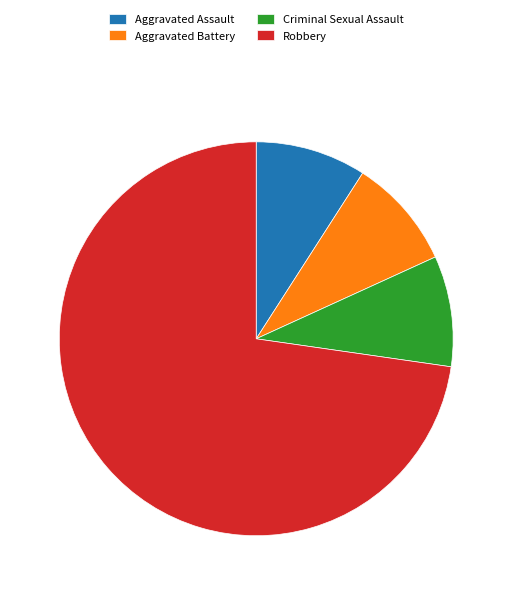

Combined, do Criminal Sexual Assault and Aggravated Assault account for over 50%?

No